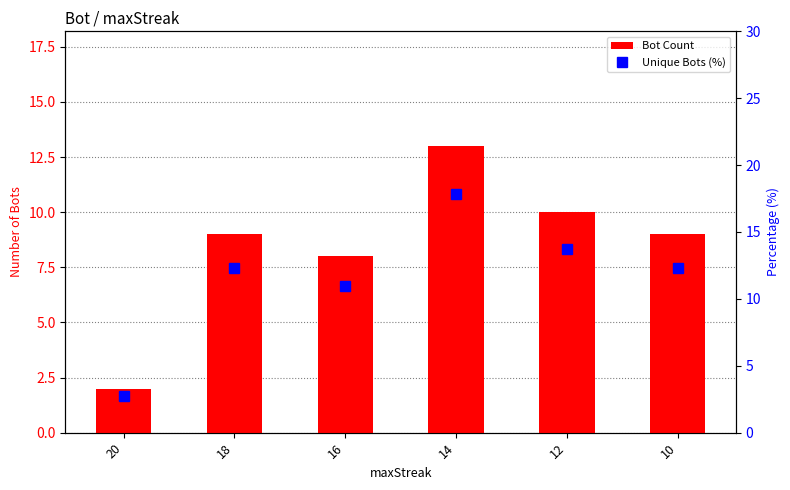

How many distinct data groups are displayed?

2